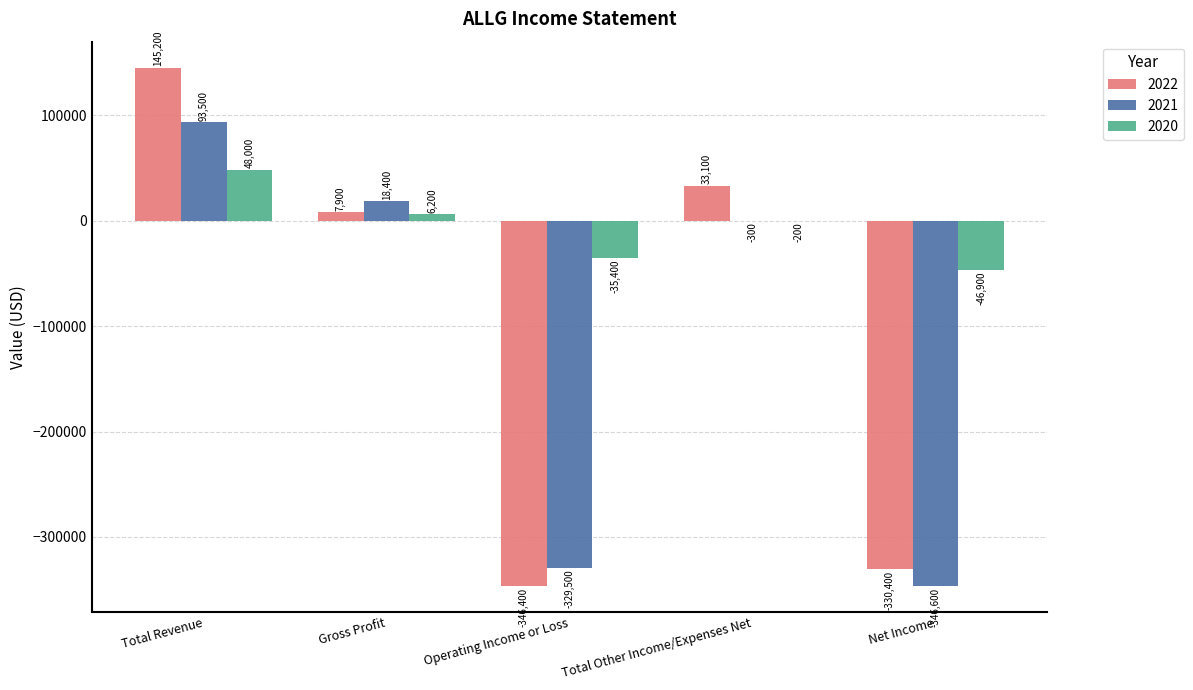

The 2022 series shows 145200 at Total Revenue. True or false?

True